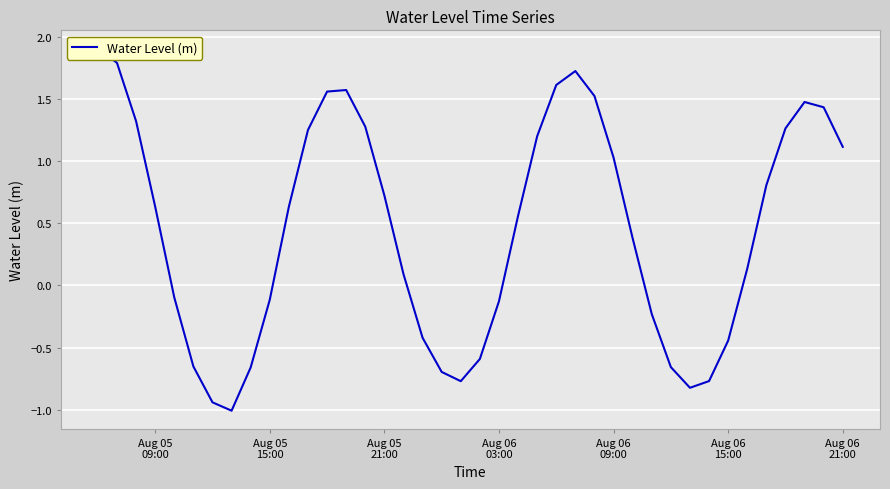

True or false: the data shows 2.7 at 25.

False